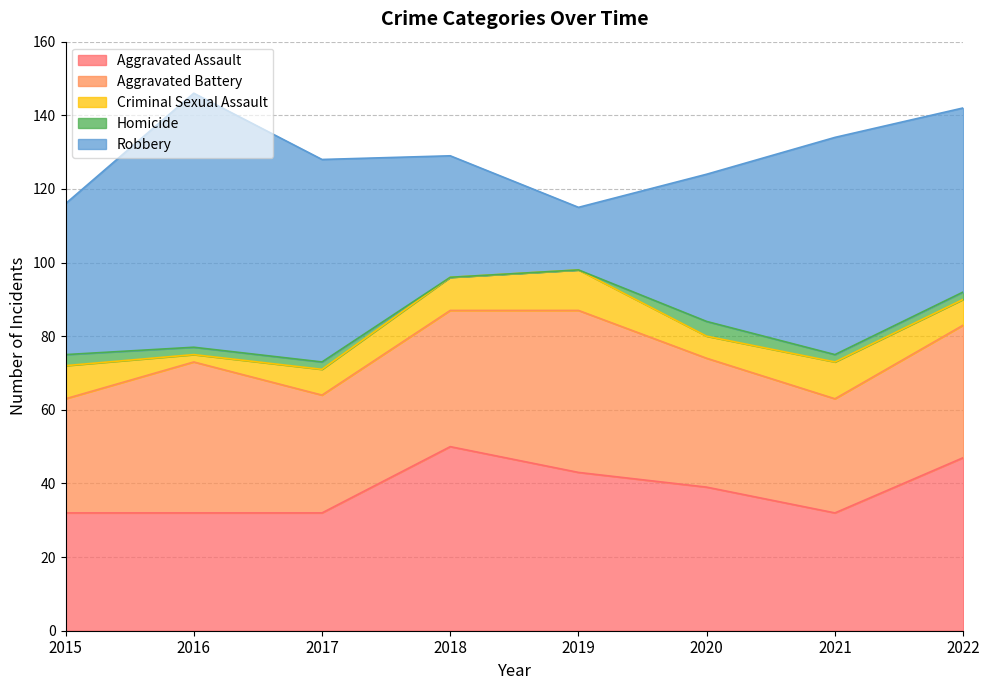

Which series has the widest spread of values?

Robbery